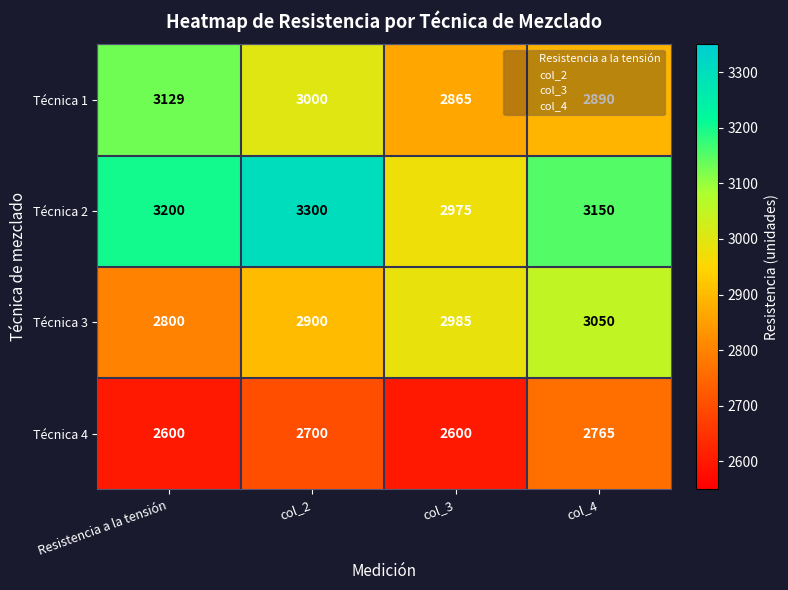

What is the average value of the Técnica 1 series?

2971